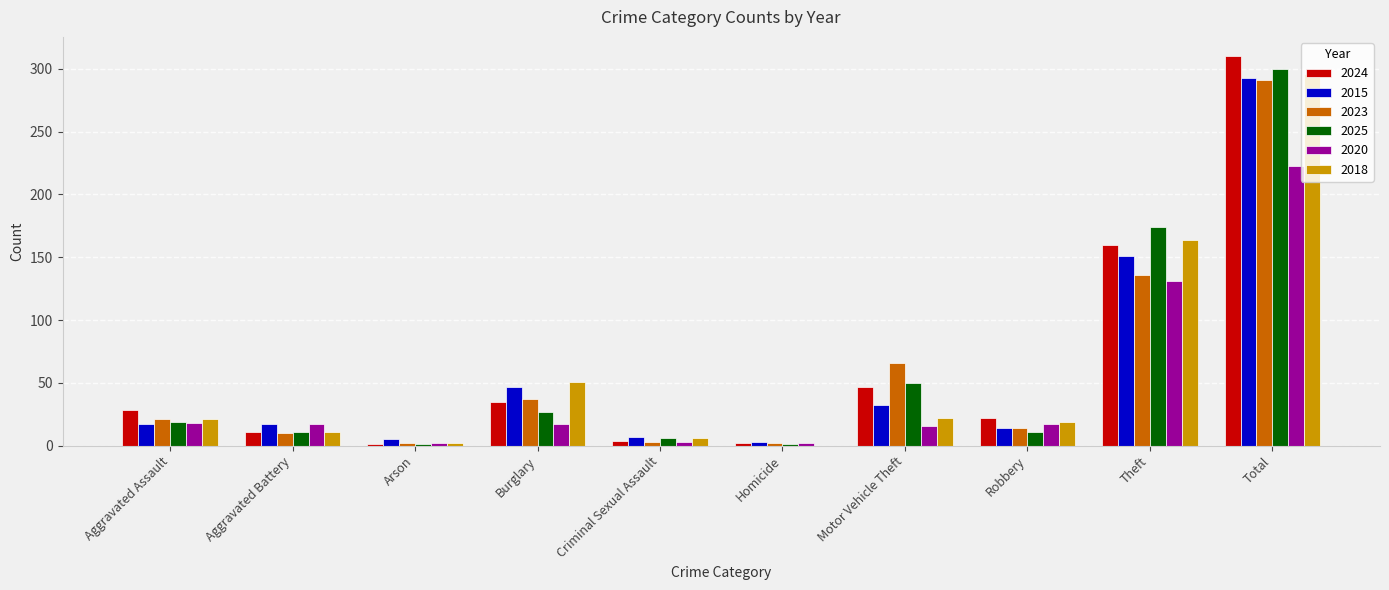

At which category does the chart reach its peak across all series?

Total